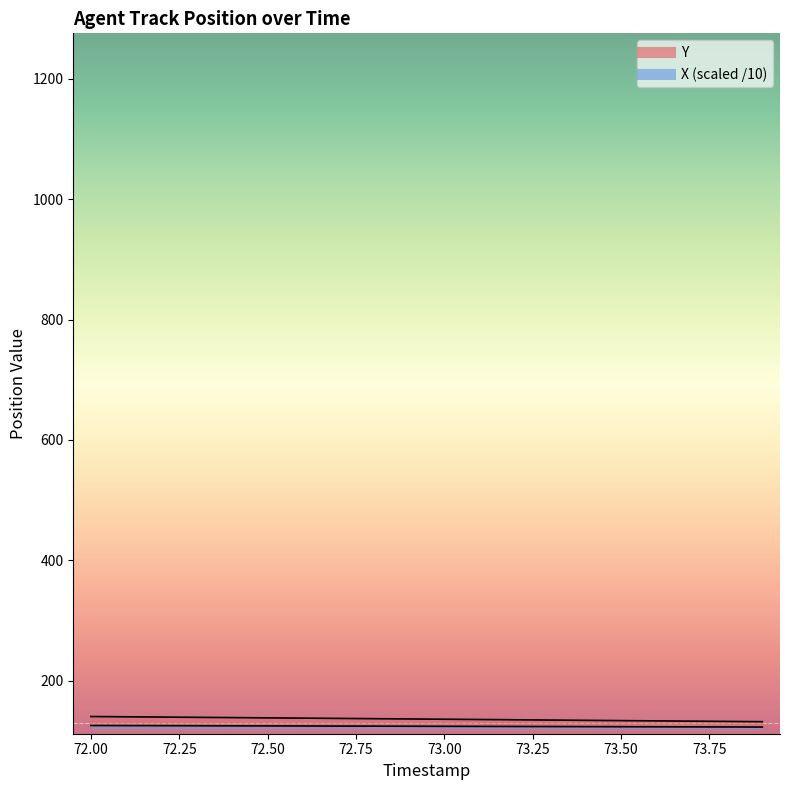

Is the value of X at 72.00 greater than the value of Y at 17?

No